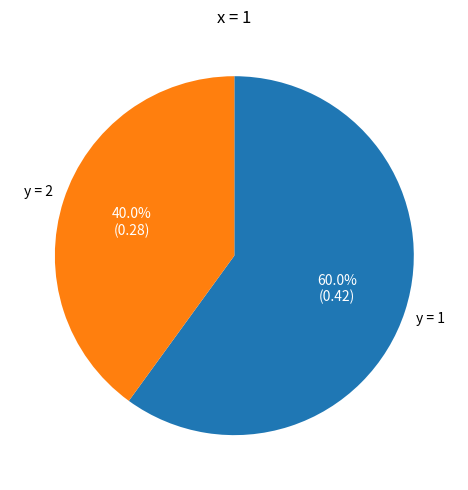

To the nearest percent, what is the difference between the y = 2 and y = 1 slice percentages?

20%